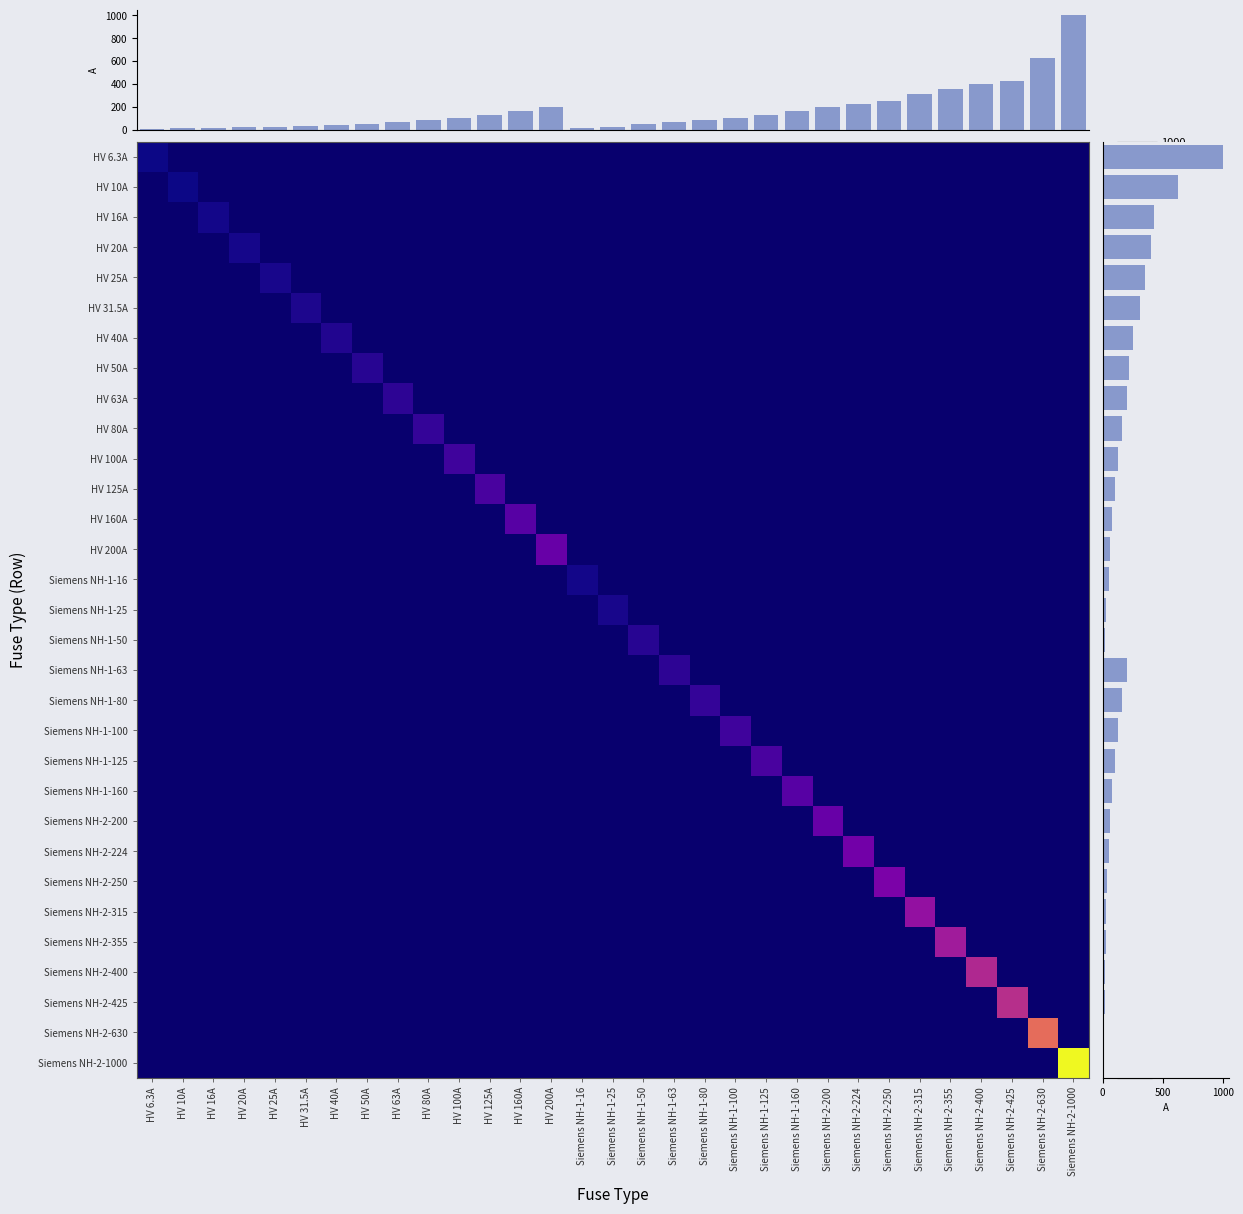

What is the highest value of the HV 6.3A series?

6.3